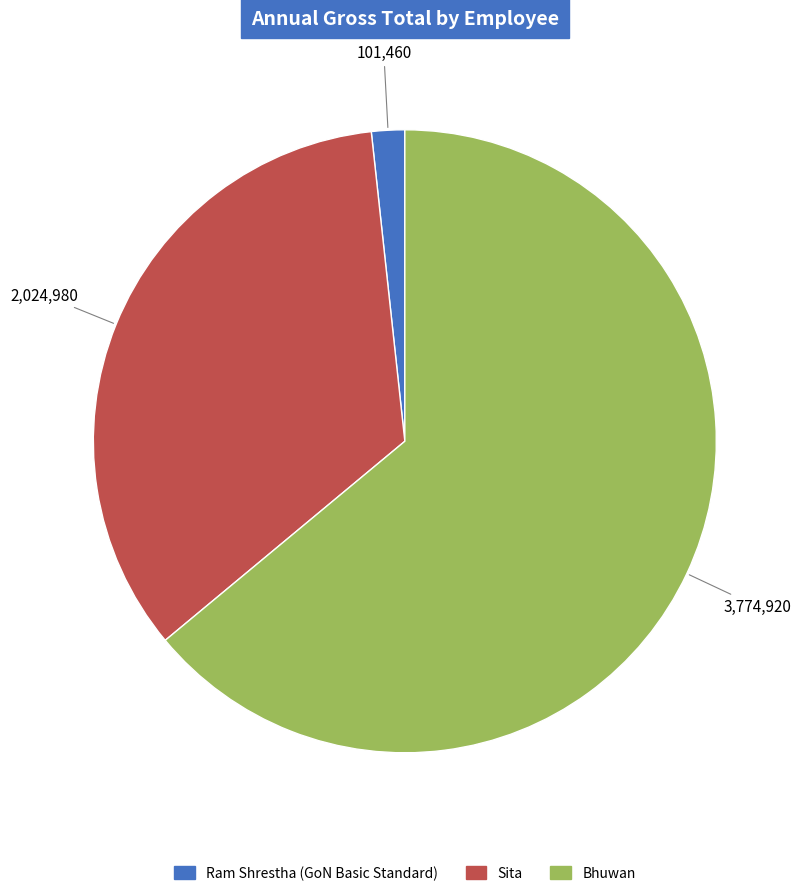

Rank the categories by value from highest to lowest.

Bhuwan, Sita, Ram Shrestha (GoN Basic Standard)